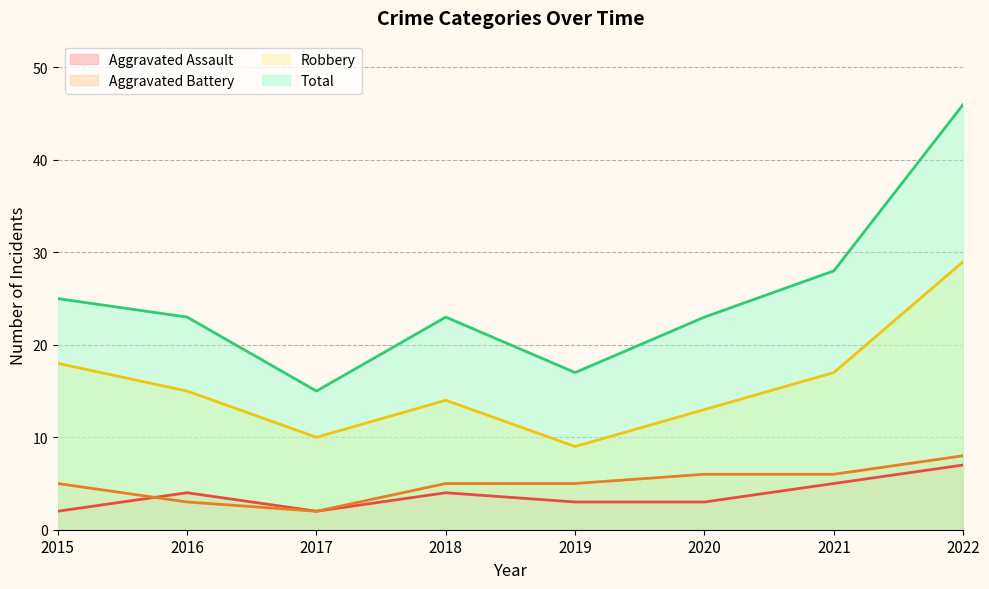

Rank the series at 2016 from highest to lowest value.

Total, Robbery, Aggravated Assault, Aggravated Battery